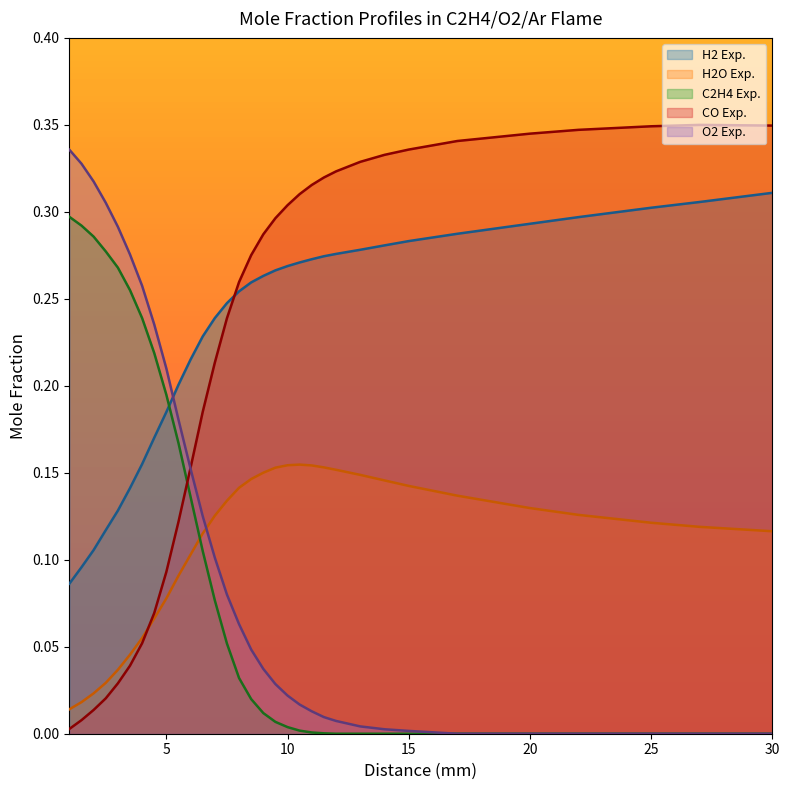

What is the difference between the O2 Exp. values at 14.0 and 6.0?

0.1